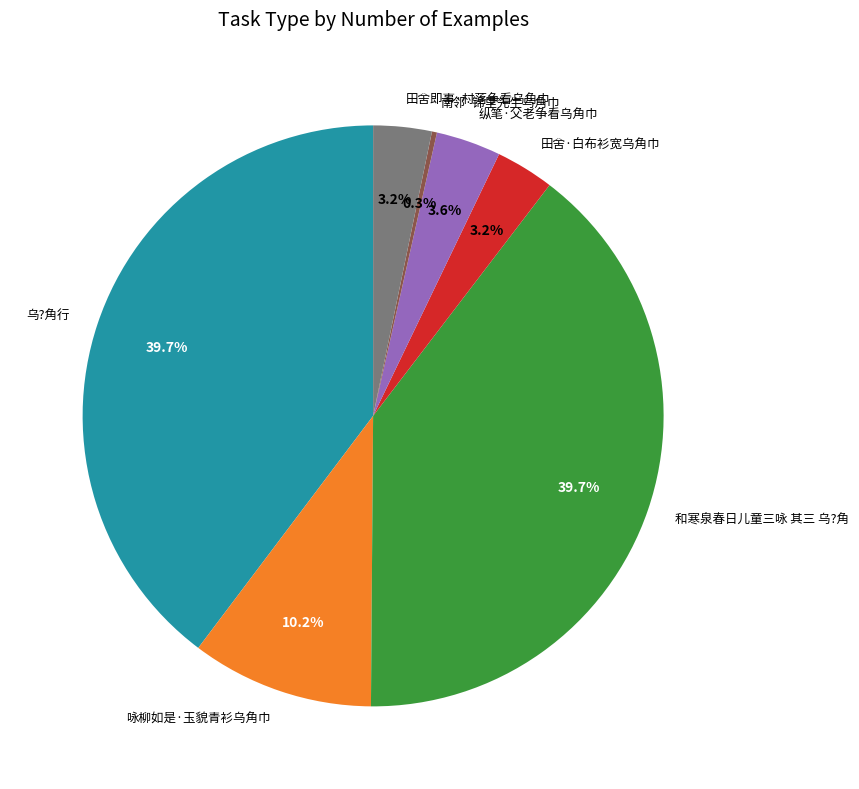

To the nearest percent, what is the difference between the largest and smallest slice percentages?

39%